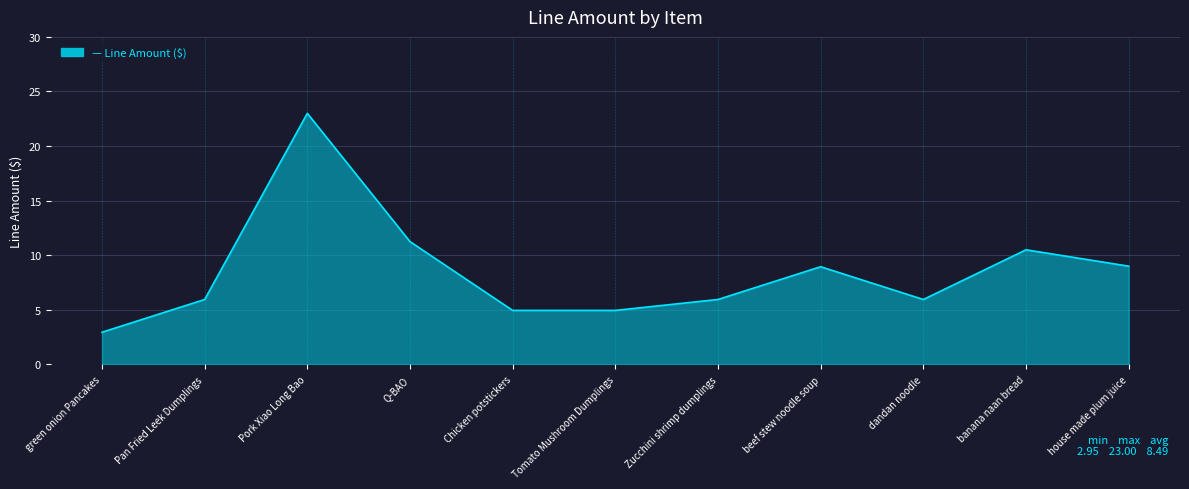

What is the difference between the values at Chicken potstickers and Pan Fried Leek Dumplings?

1.0